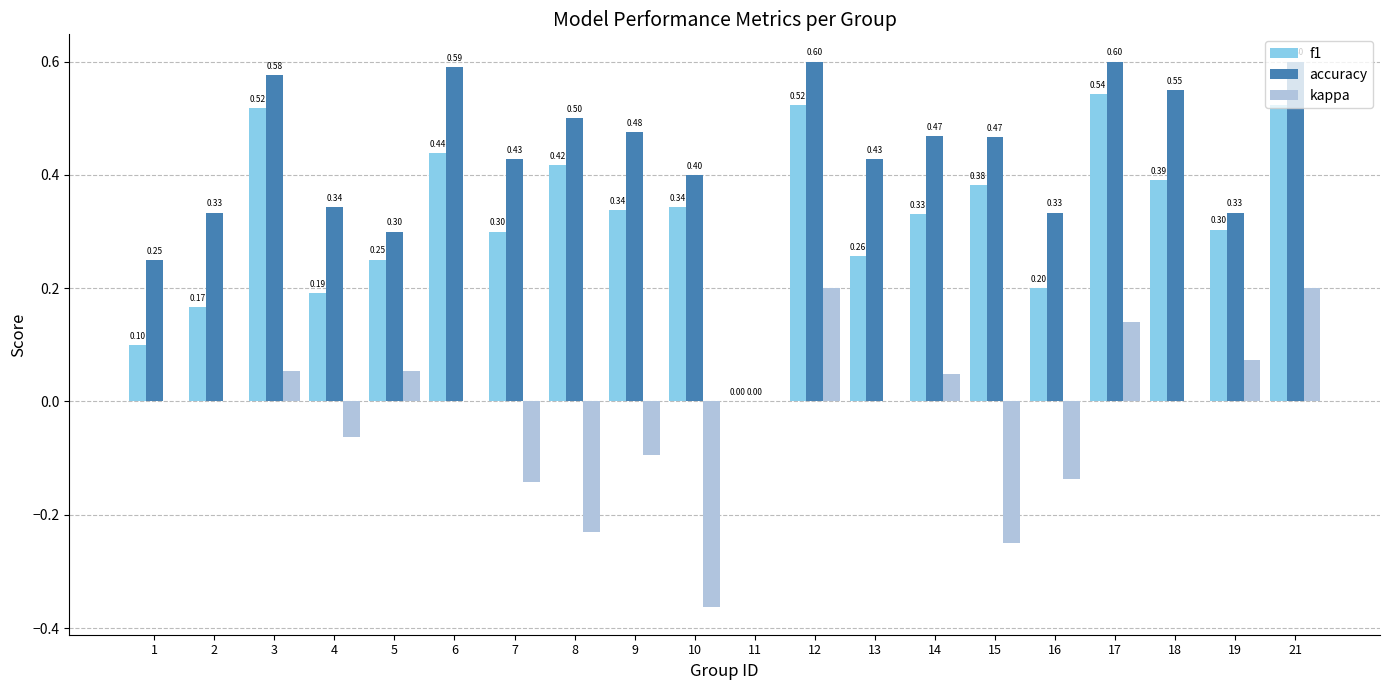

How many series are shown in this chart?

3